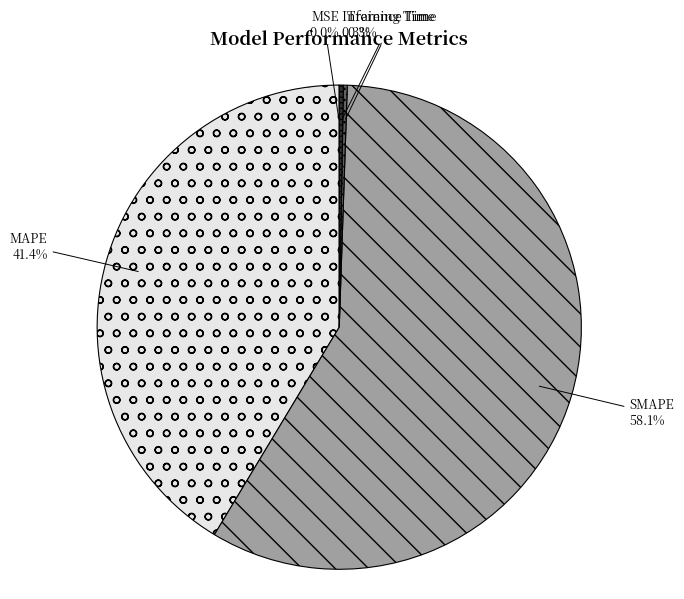

Which slice is the largest?

SMAPE